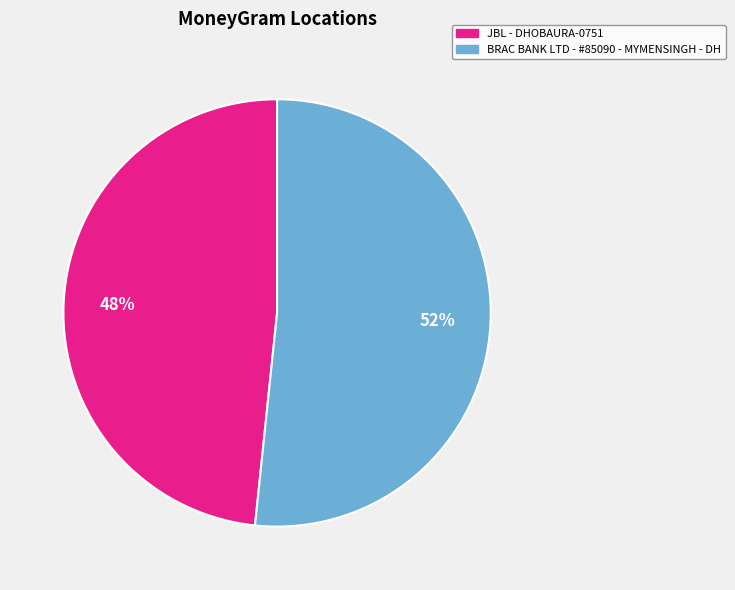

True or false: JBL - DHOBAURA-0751 accounts for 48% of the total.

True